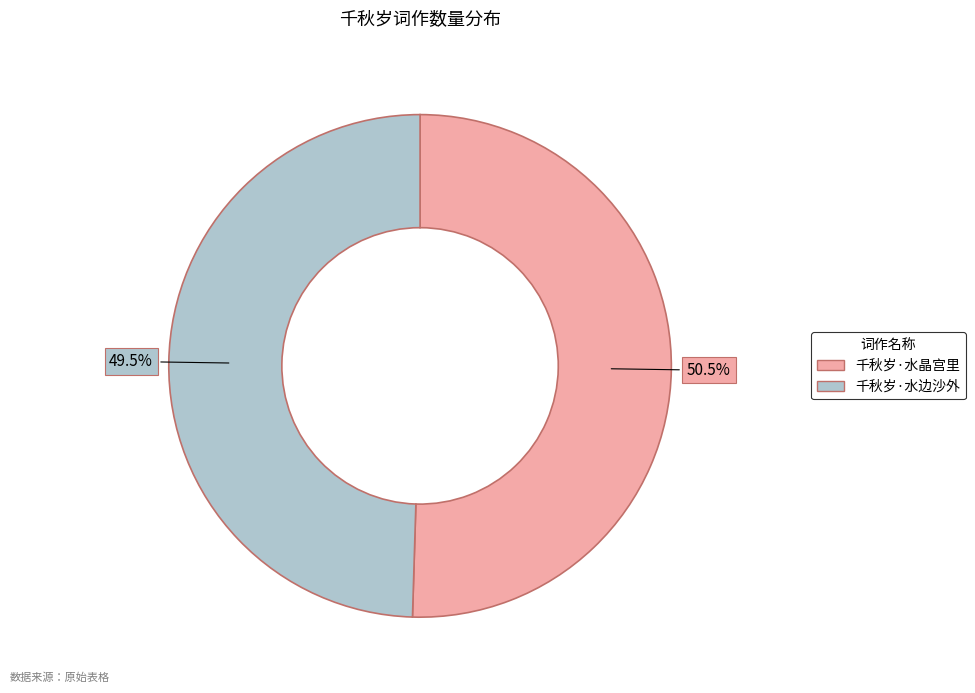

Count the number of slices in the pie.

2